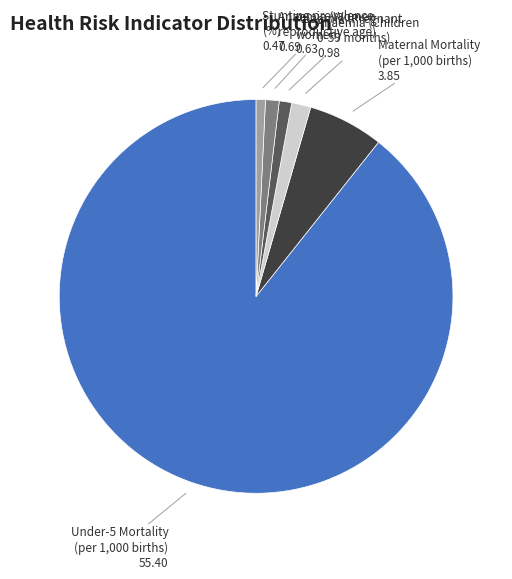

Does any single category account for the majority?

Yes